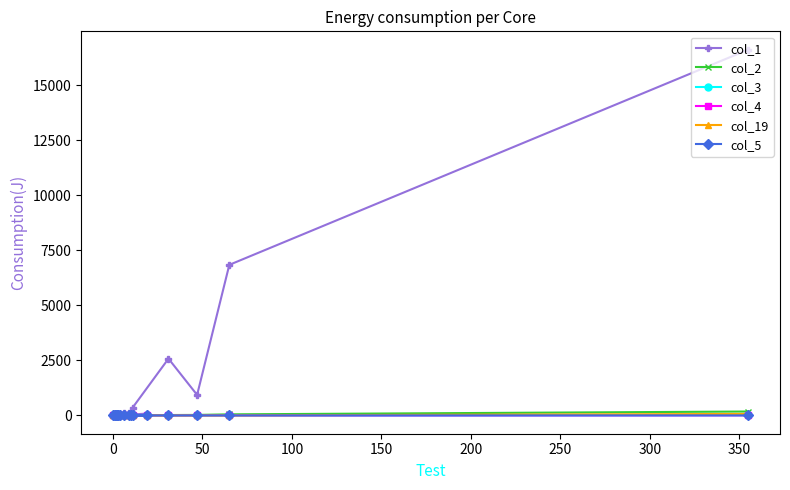

How many series are shown in this chart?

6